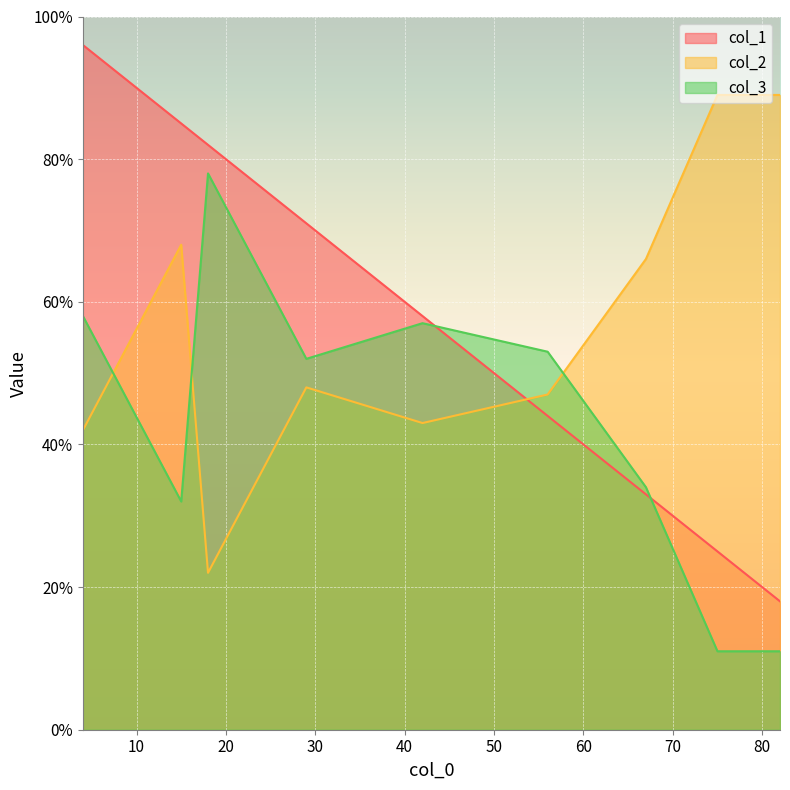

Where is col_3 nearest to the value 44?

29